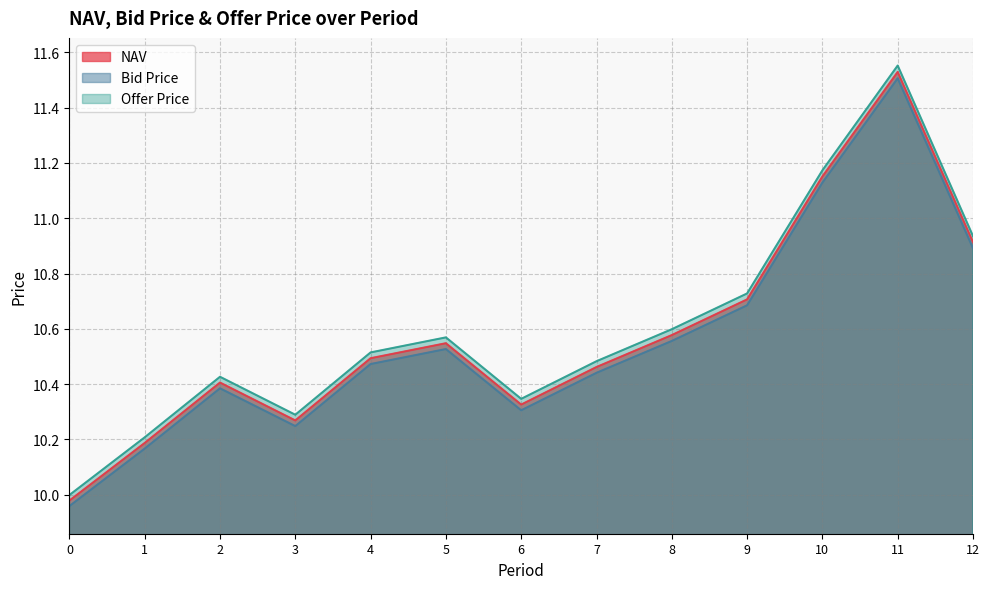

What is the lowest value of the Bid Price series?

10.0